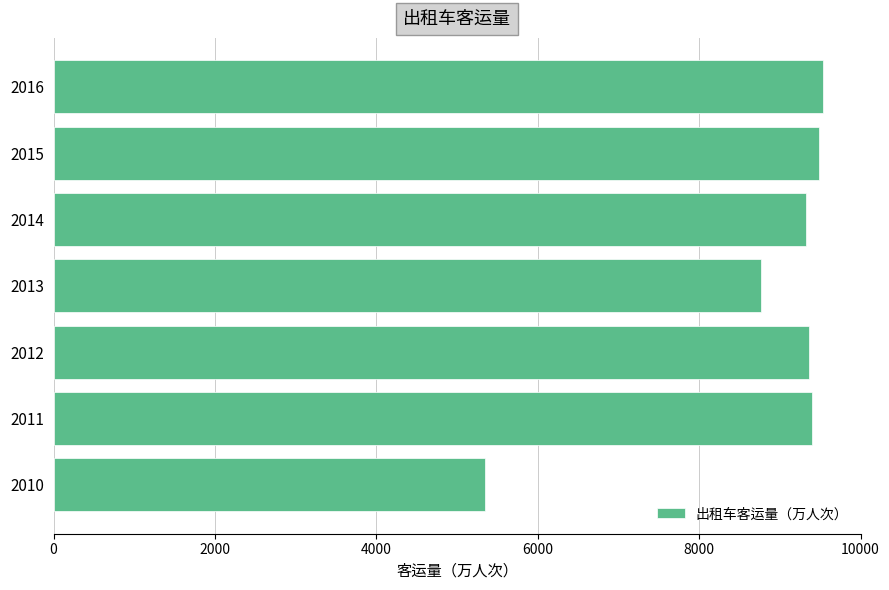

What is the greatest value displayed?

9528.2